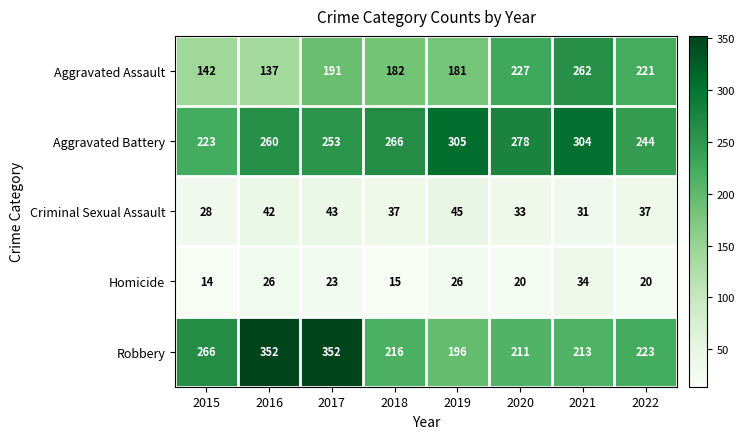

What is the sum of all Aggravated Assault values?

1543